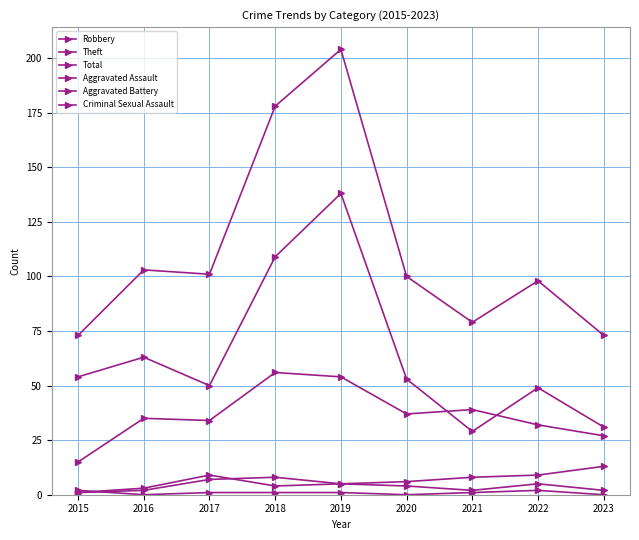

What is the value of the Aggravated Assault point at the 9th from the left?

2